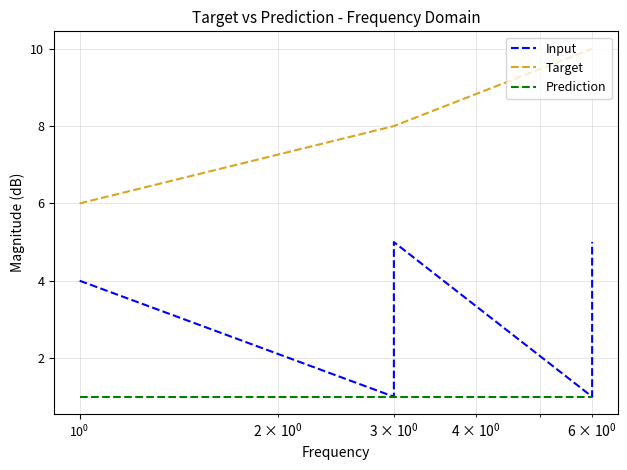

Does the chart have visible grid lines?

Yes